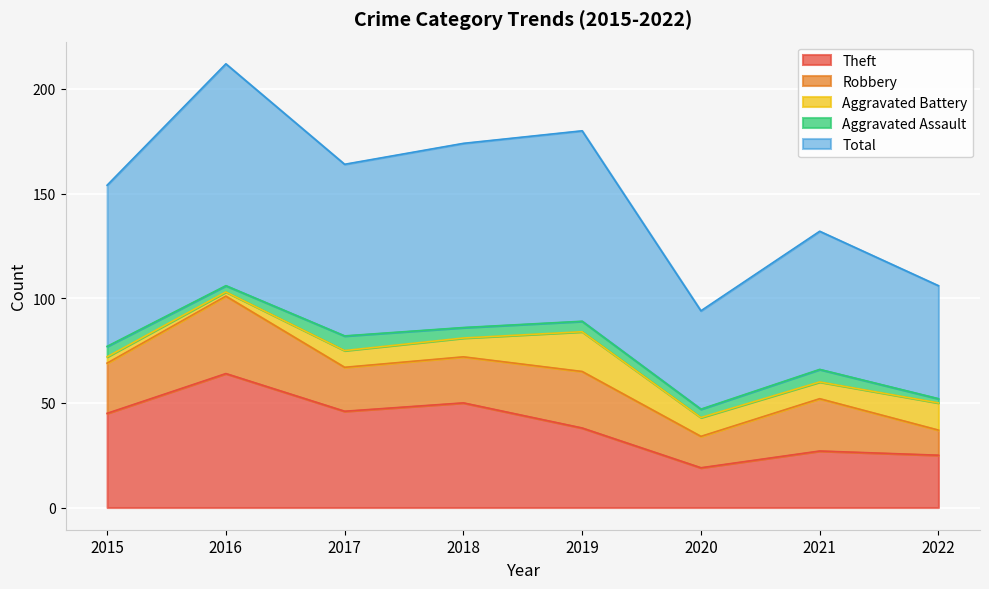

How many intersections are there between Aggravated Battery and Robbery?

1